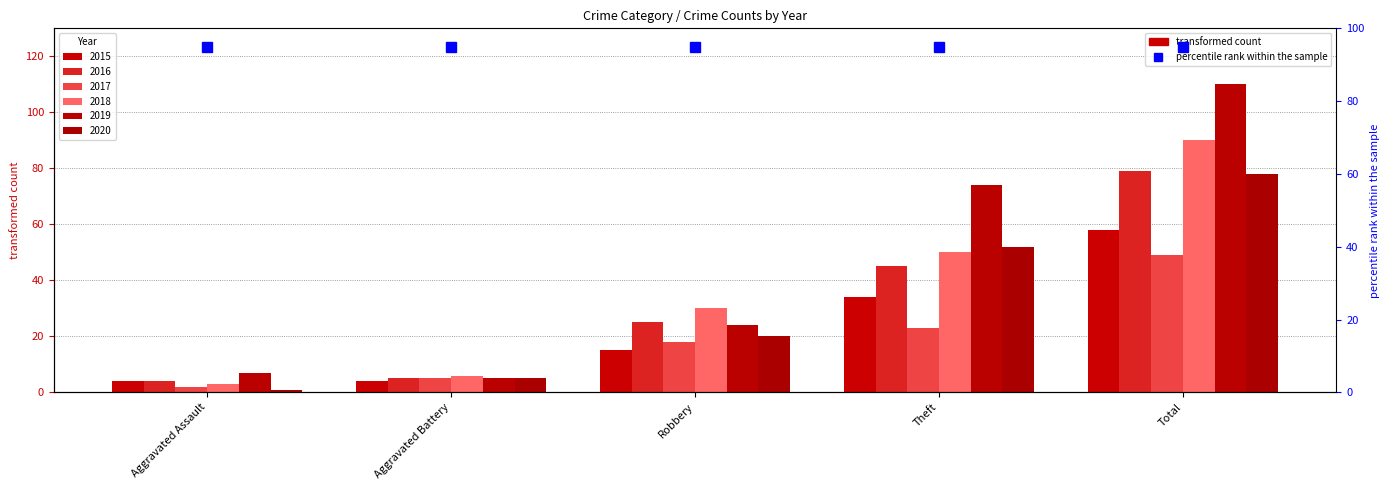

What is the minimum value for 2017?

2